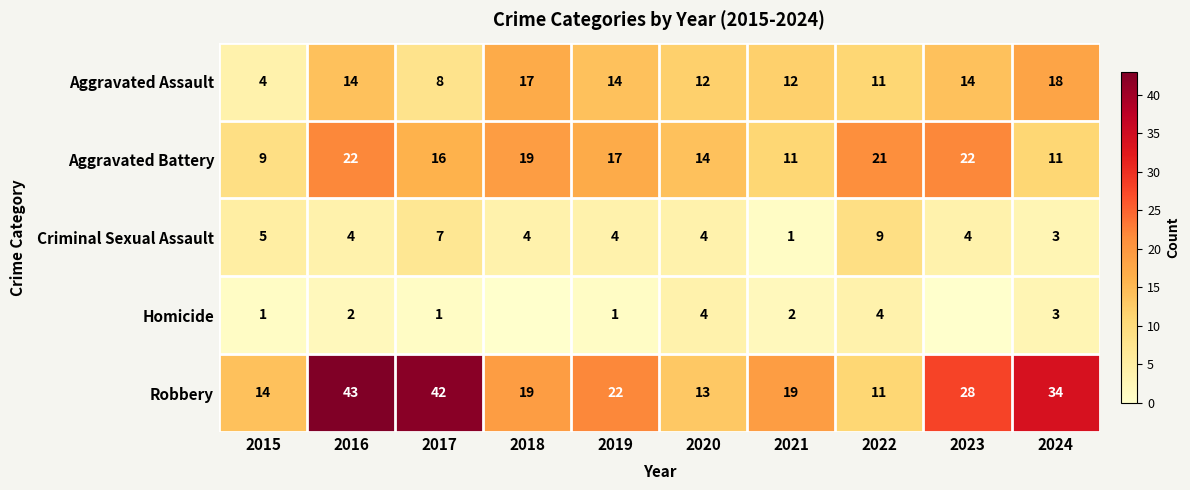

Which has a higher value, 2019 or 2015?

2019